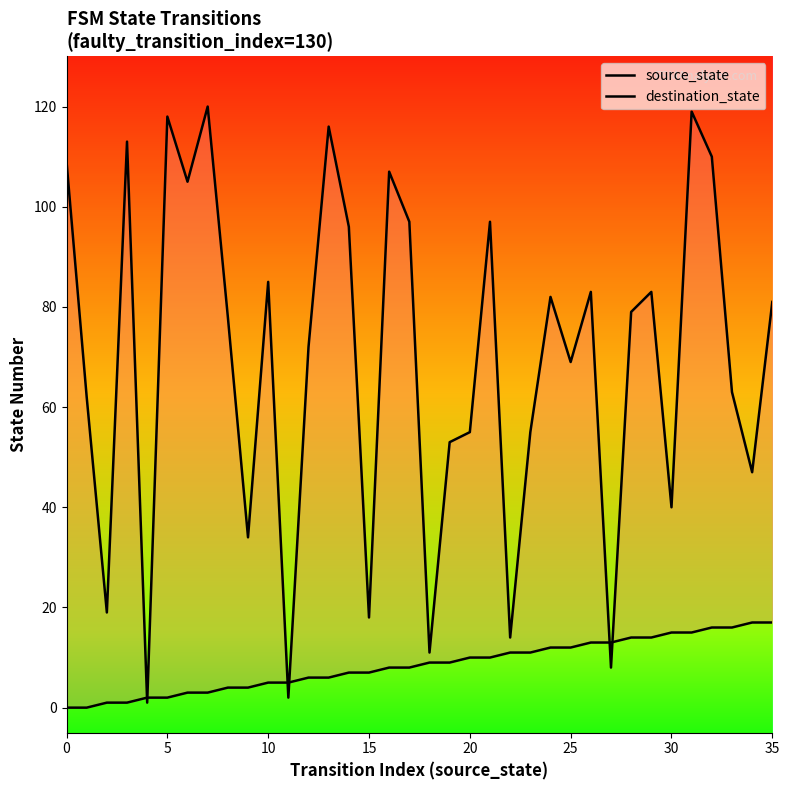

True or false: destination_state has a value of 63 at 25.

False